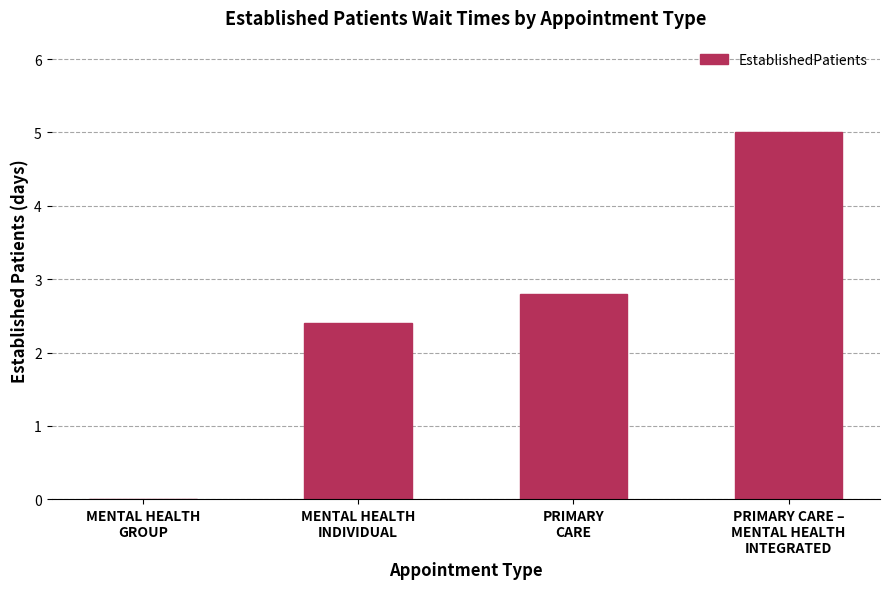

What is the maximum value shown in the chart?

5.0